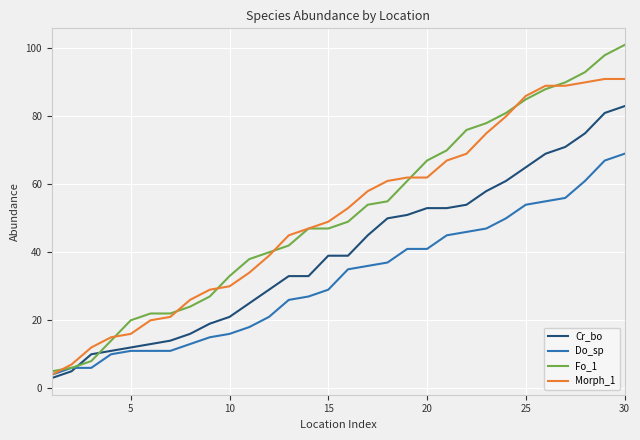

What are all the series names shown in the legend?

Cr_bo, Do_sp, Fo_1, Morph_1